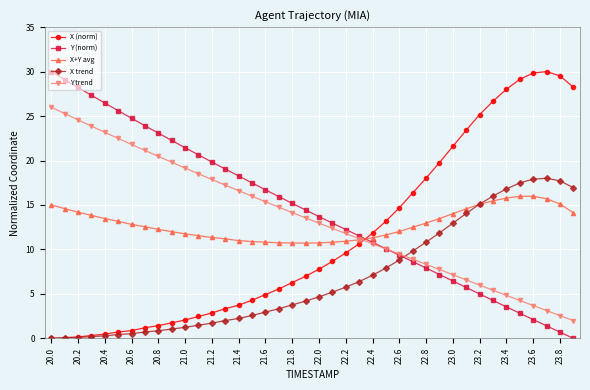

Is this an area chart (filled region under the line)?

No